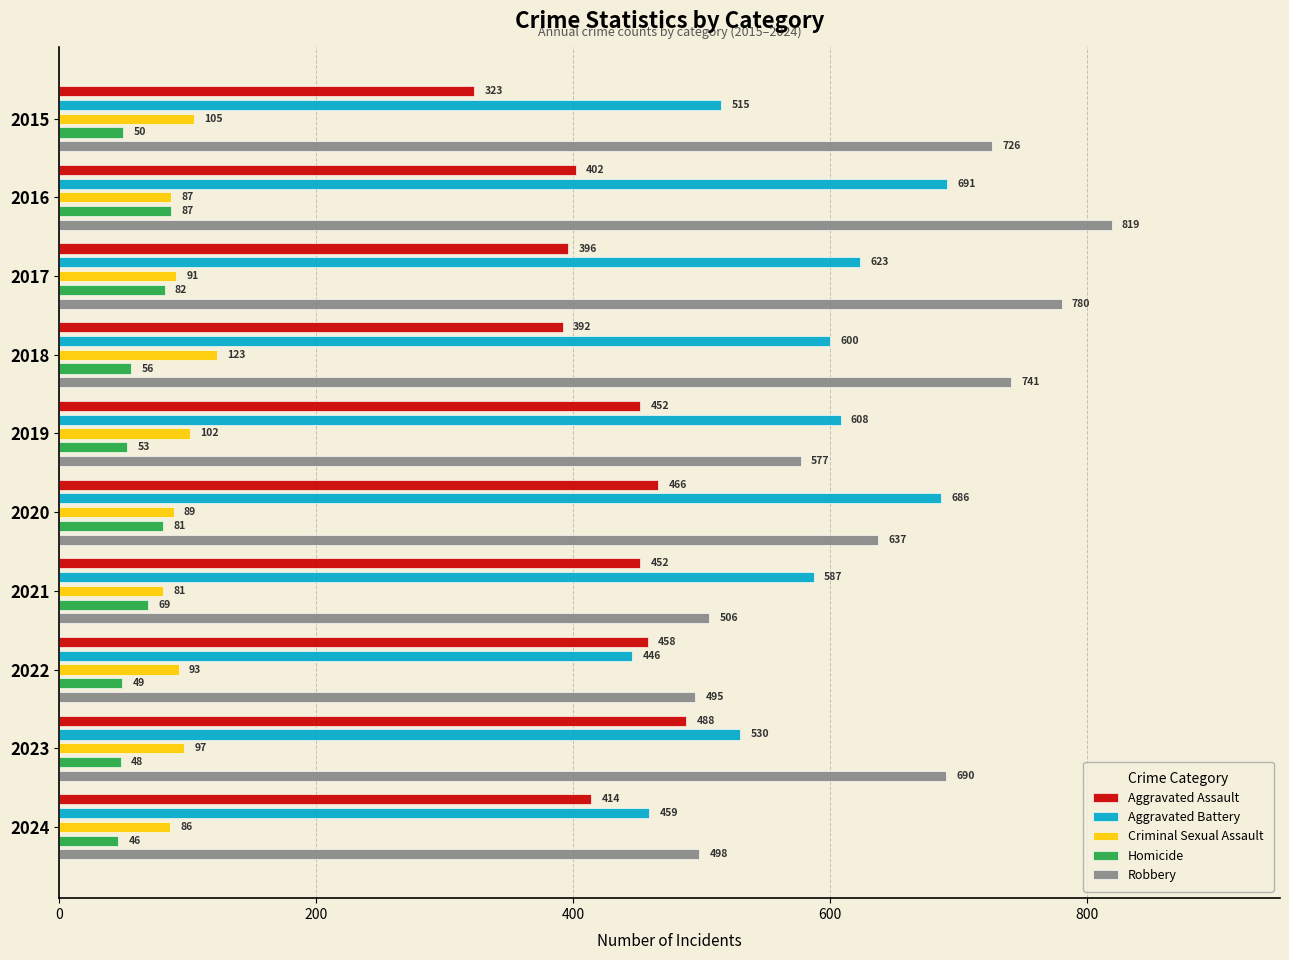

What is the difference between the maximum and minimum values in the Aggravated Battery series?

245